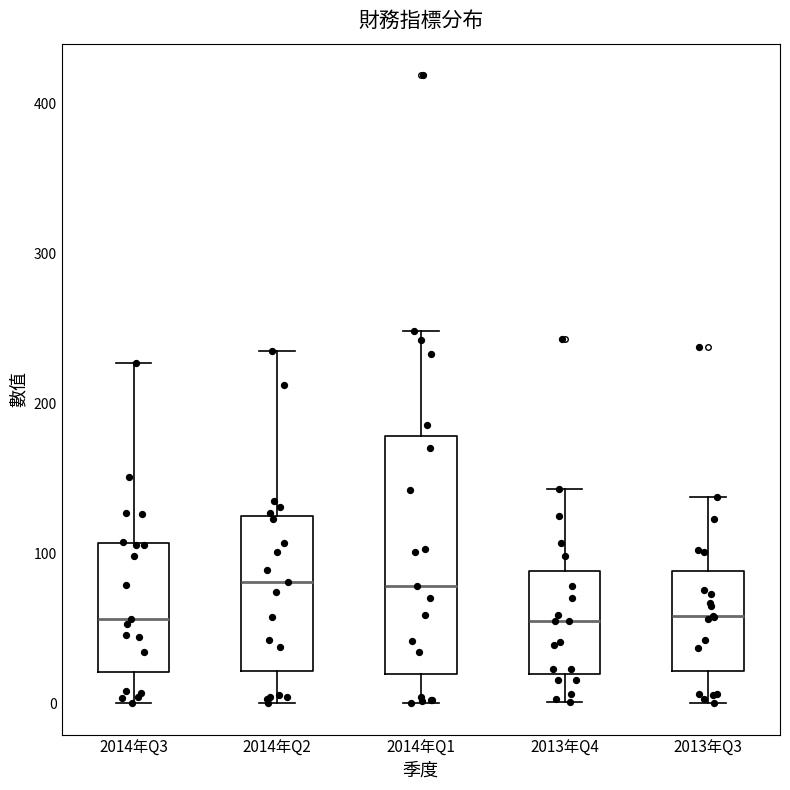

Reading left to right, read every box against the y-axis: the position of its median line, the range the box covers, and the ends of its whiskers. The values are not printed on the chart, so give them approximately, as read against the axis.

2014年Q3: median 60, box 20 to 110, whiskers 0 to 230
2014年Q2: median 80, box 20 to 120, whiskers 0 to 230
2014年Q1: median 80, box 20 to 180, whiskers 0 to 250
2013年Q4: median 60, box 20 to 90, whiskers 0 to 140
2013年Q3: median 60, box 20 to 90, whiskers 0 to 140